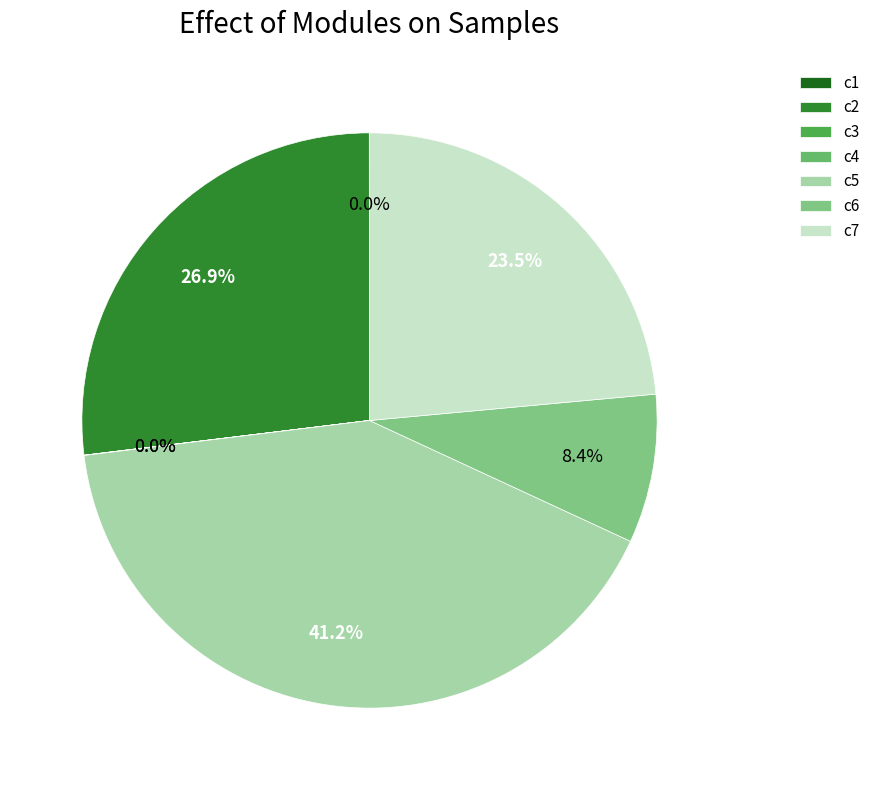

True or false: c4 accounts for 0% of the total.

True